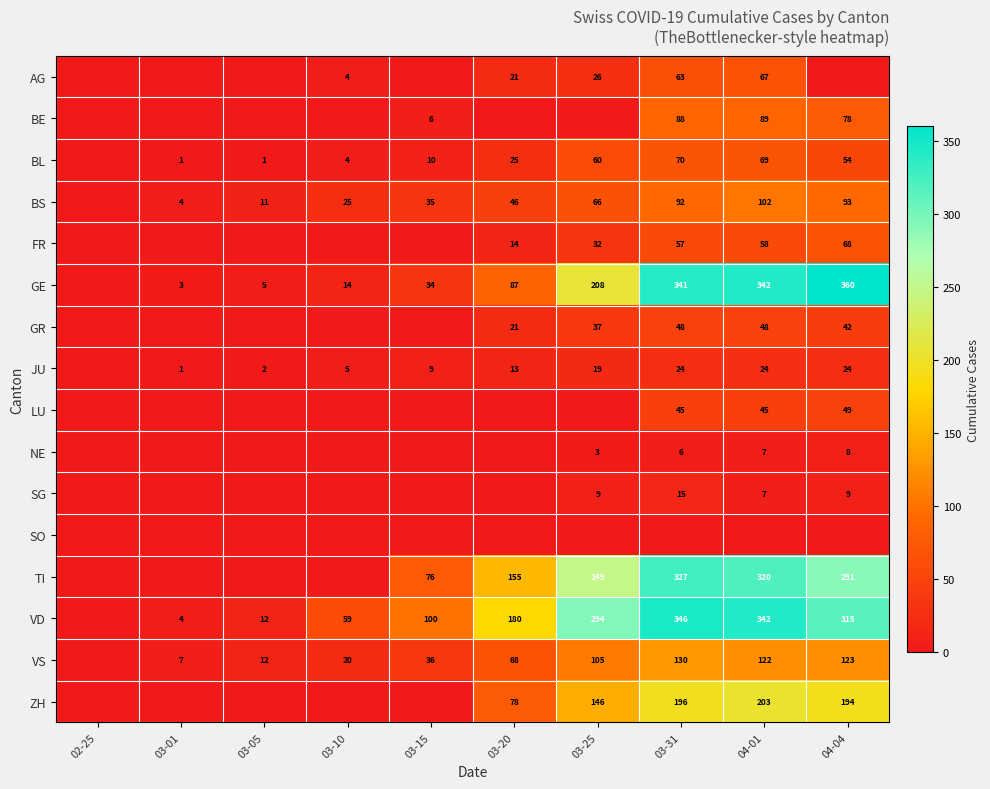

The VS series shows 105 at 03-25. True or false?

True